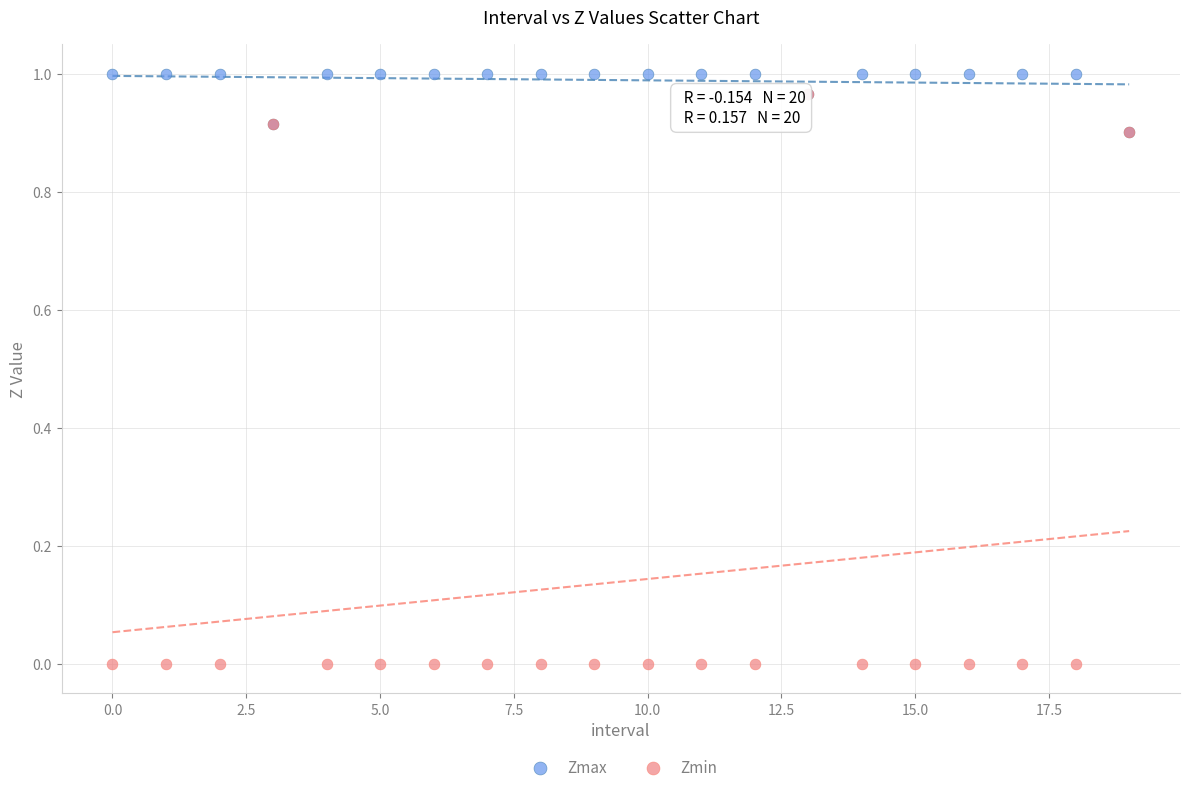

What are all the series names shown in the legend?

Zmax, Zmin